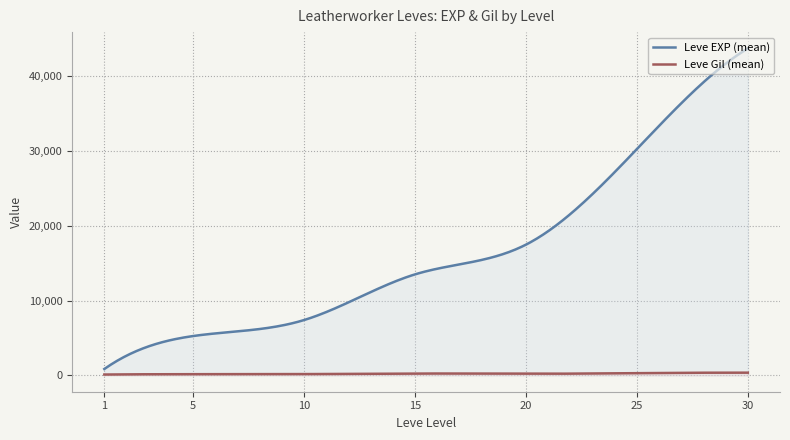

What is the highest value of the Leve EXP (mean) series?

43730.0